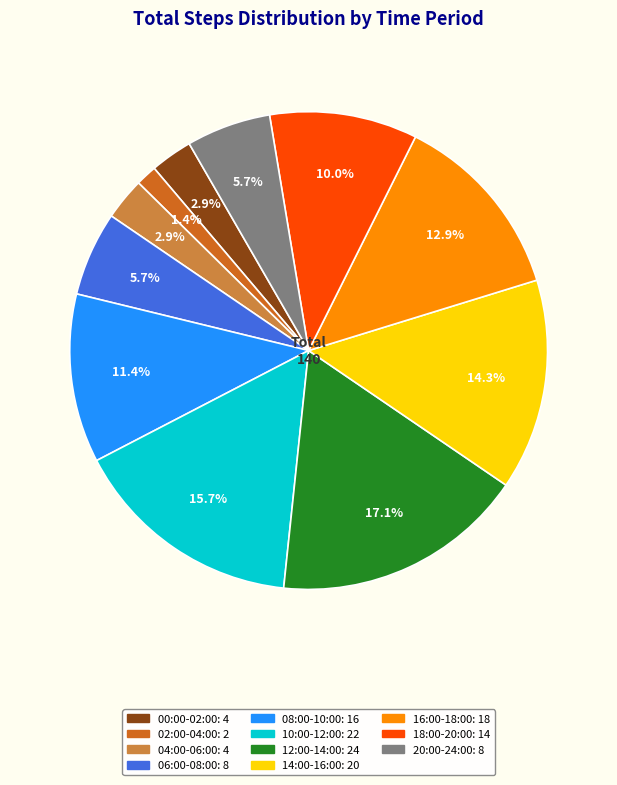

What percentage is the 04:00-06:00 slice, to the nearest percent?

3%